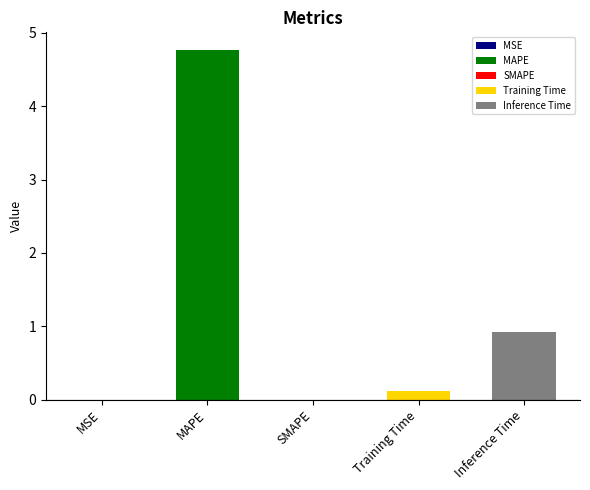

List the labels in order of value, largest first.

MAPE, Inference Time, Training Time, MSE, SMAPE